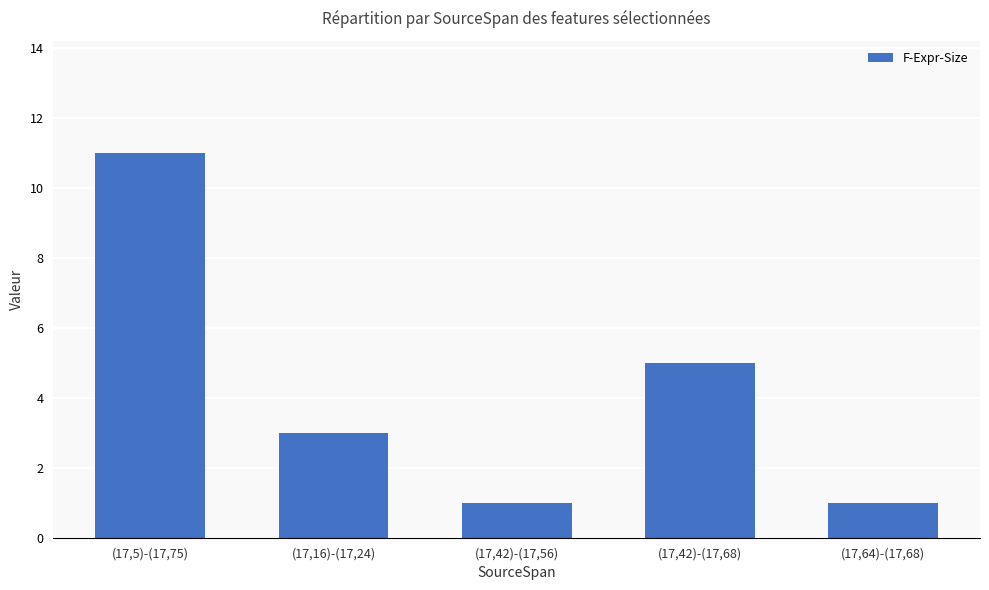

Where does the data first go above 3?

(17,5)-(17,75)